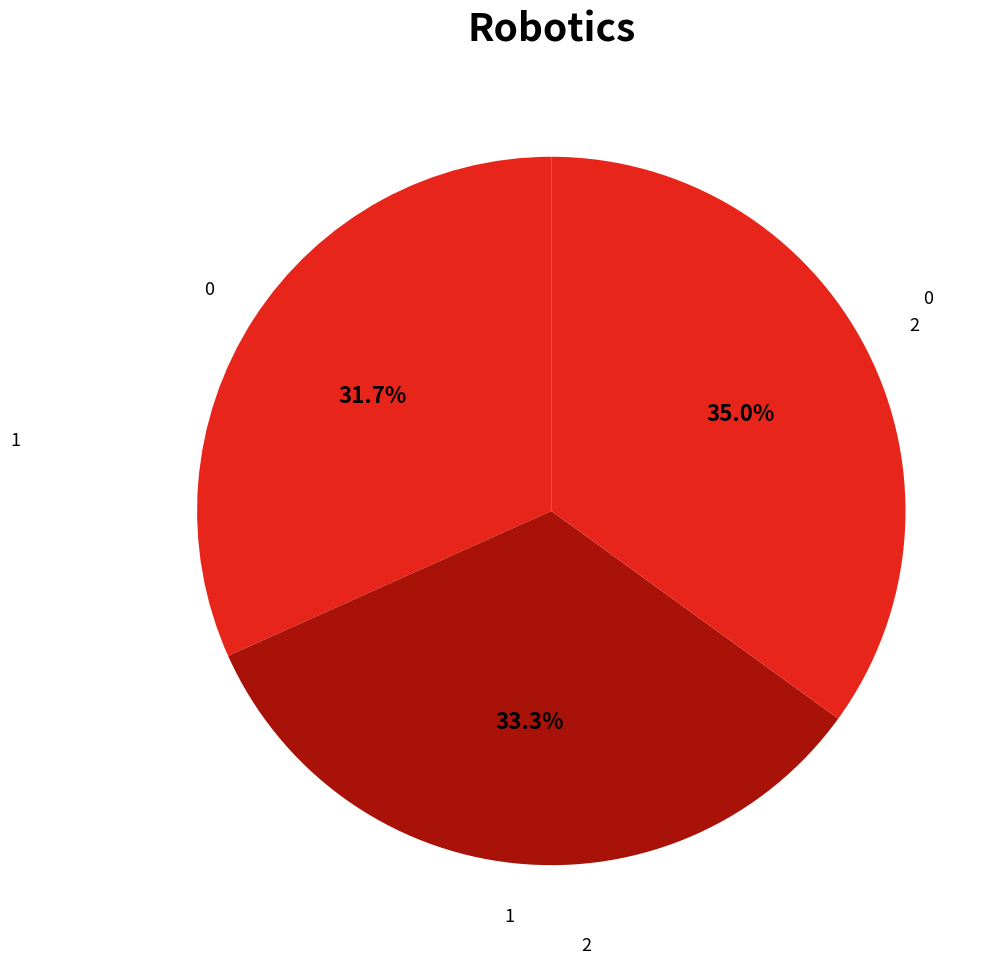

Count the number of slices in the pie.

3